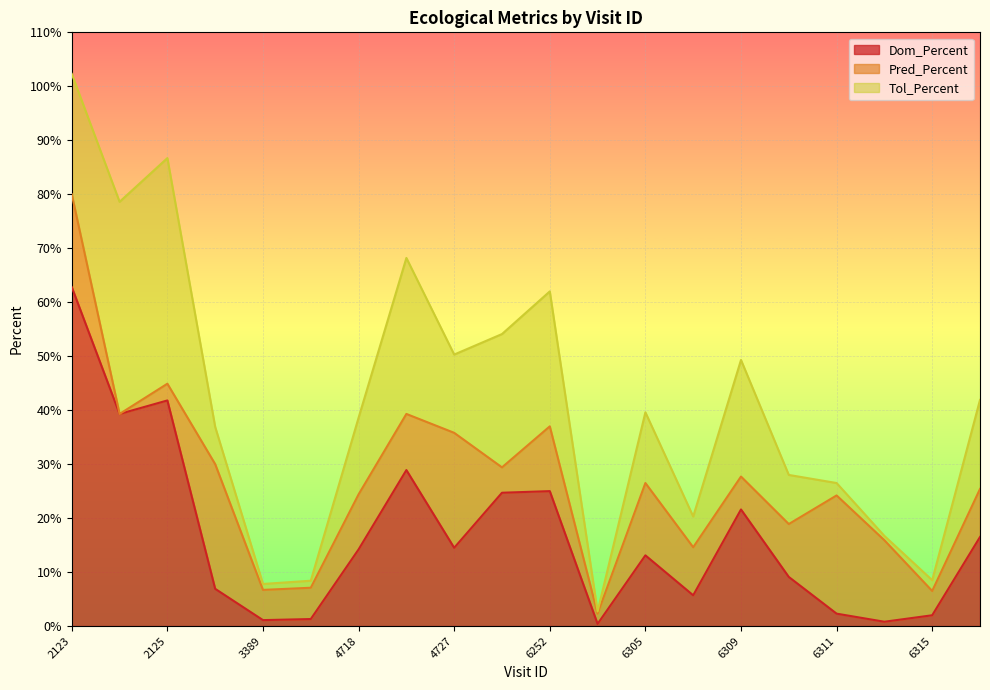

How many interior local peaks does the Tol_Percent series have?

5